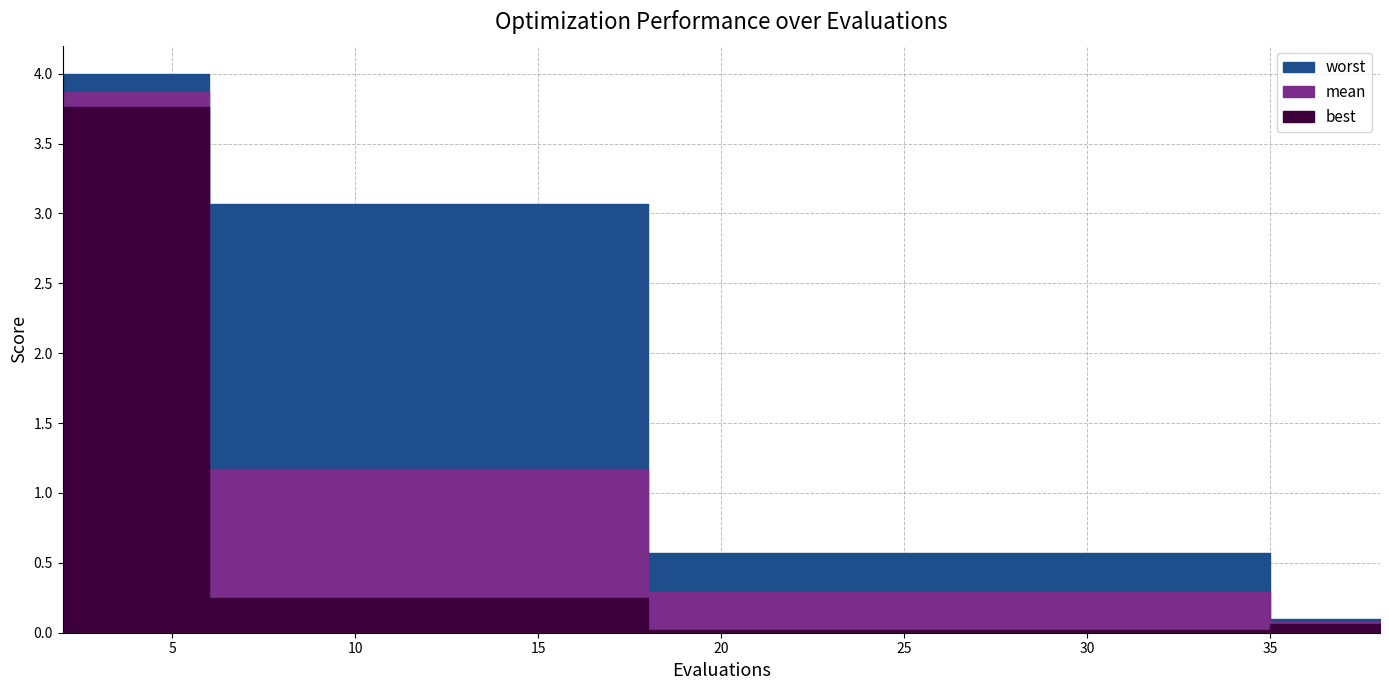

List the series in order of their peak value, lowest first.

best, mean, worst